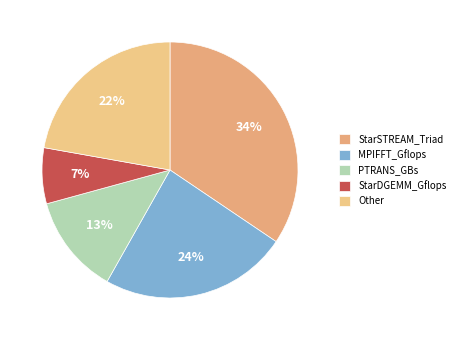

Count the number of slices in the pie.

5